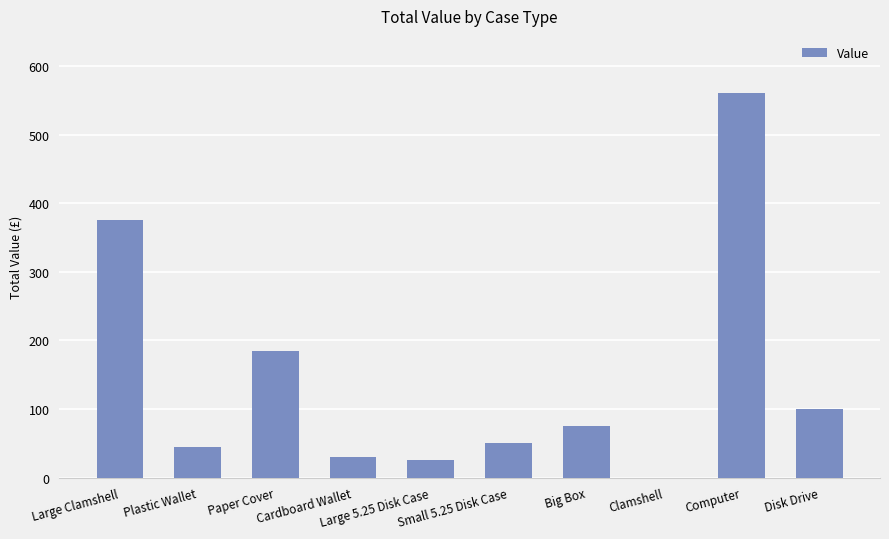

True or false: the data shows 185 at Paper Cover.

True